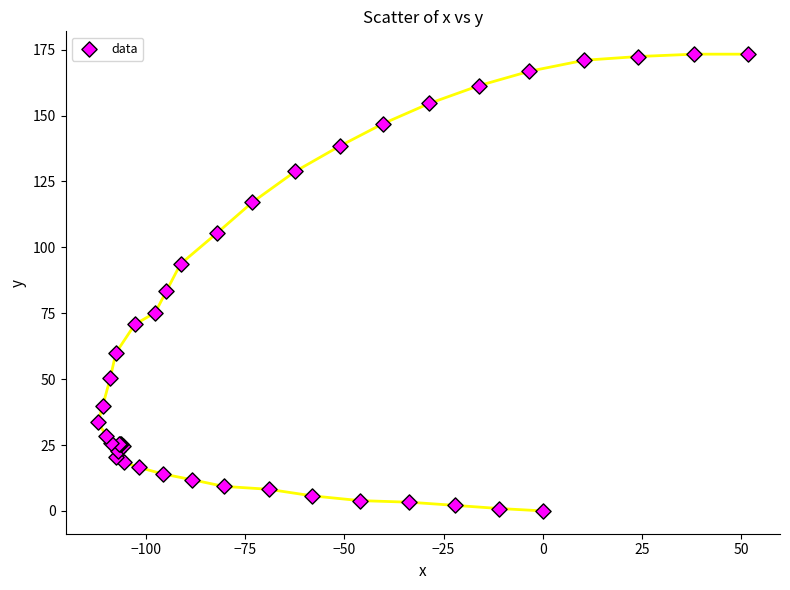

What Y value in the scatter plot is closest to 86?

83.3